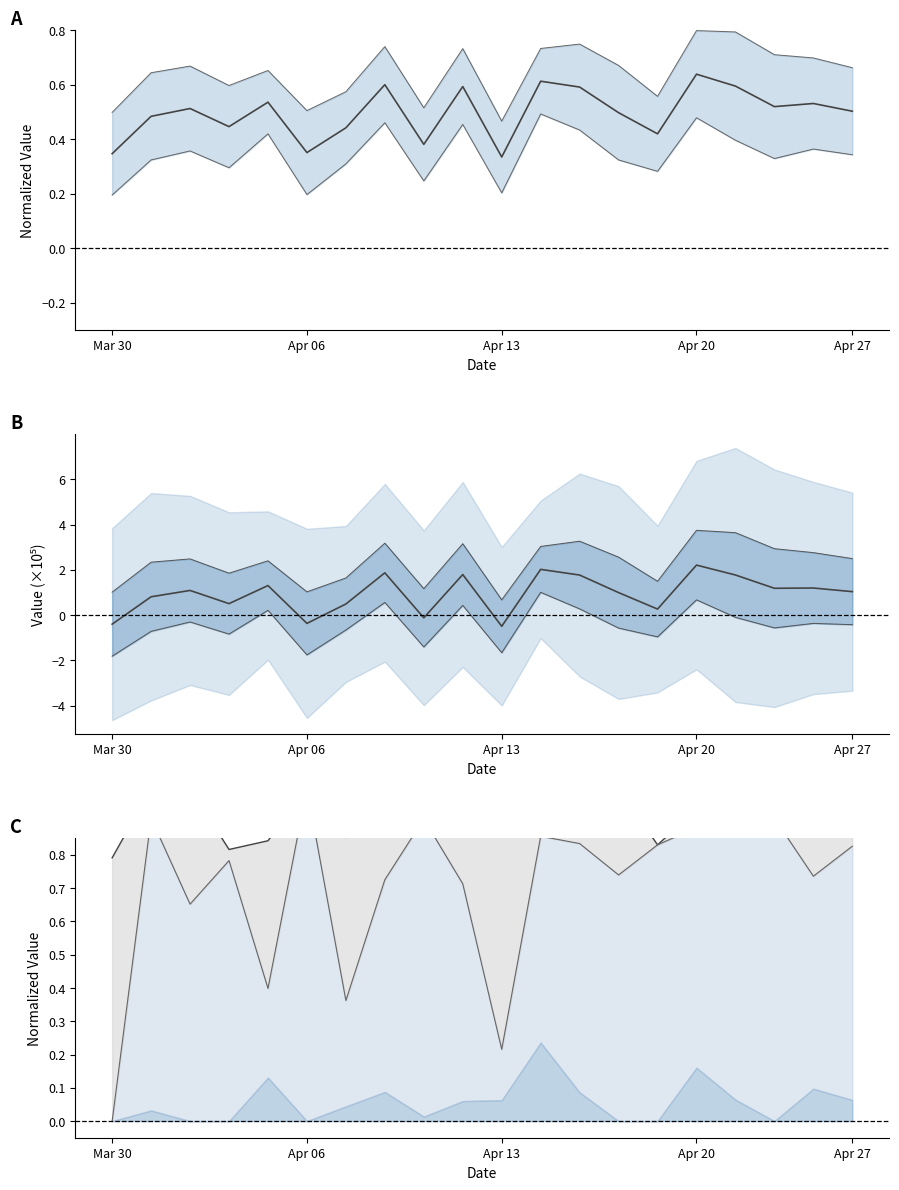

True or false: upper envelope and mean cross at least once.

True